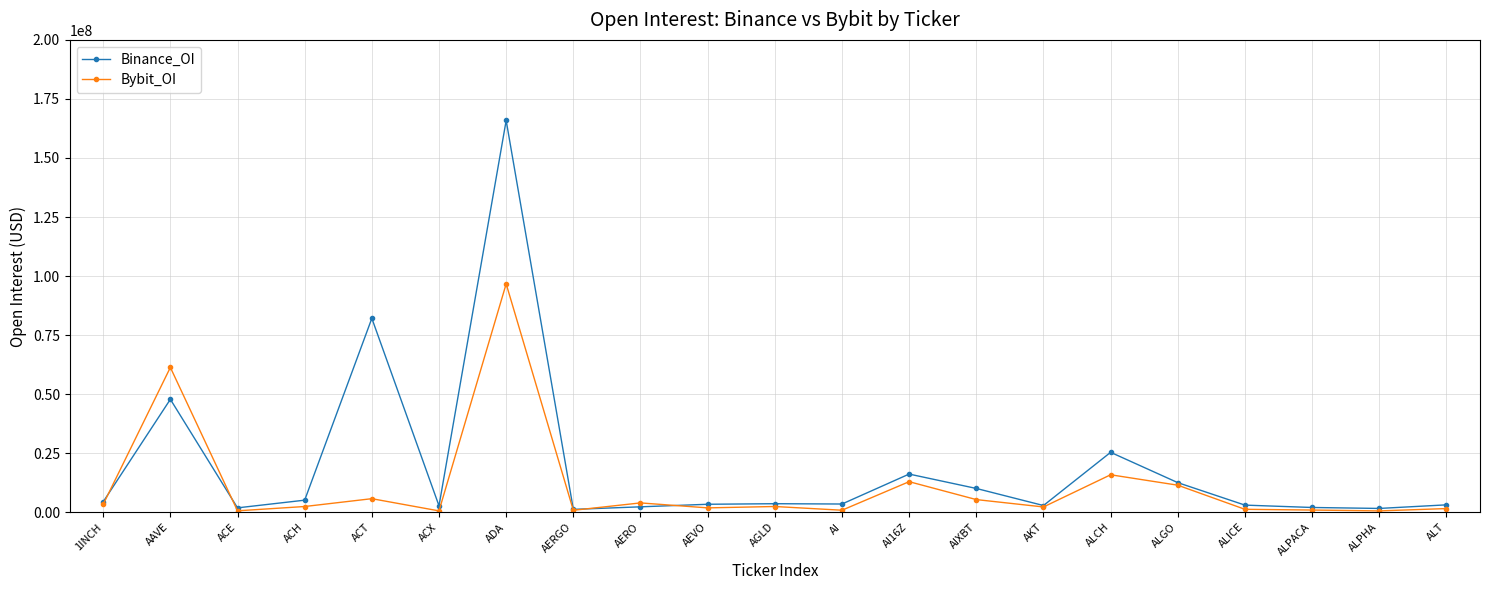

At which category is the sum across all series the highest?

ADA